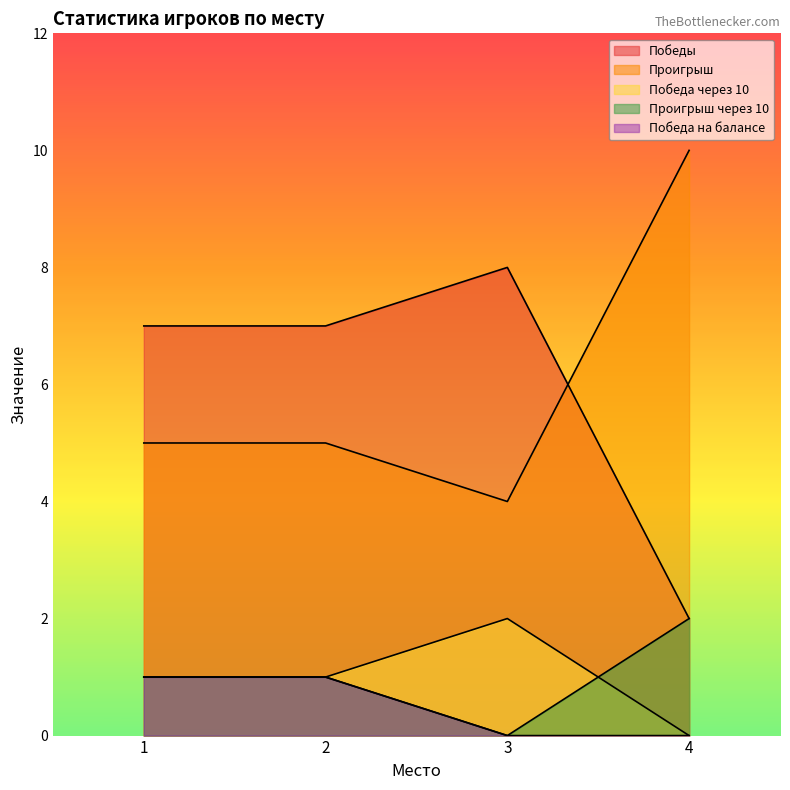

List the series in order of their peak value, highest first.

Проигрыш, Победы, Победа через 10, Проигрыш через 10, Победа на балансе